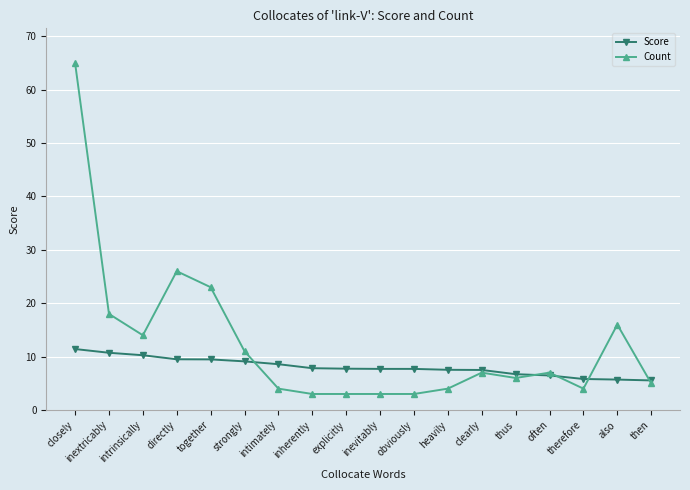

What position from the left is intrinsically?

3